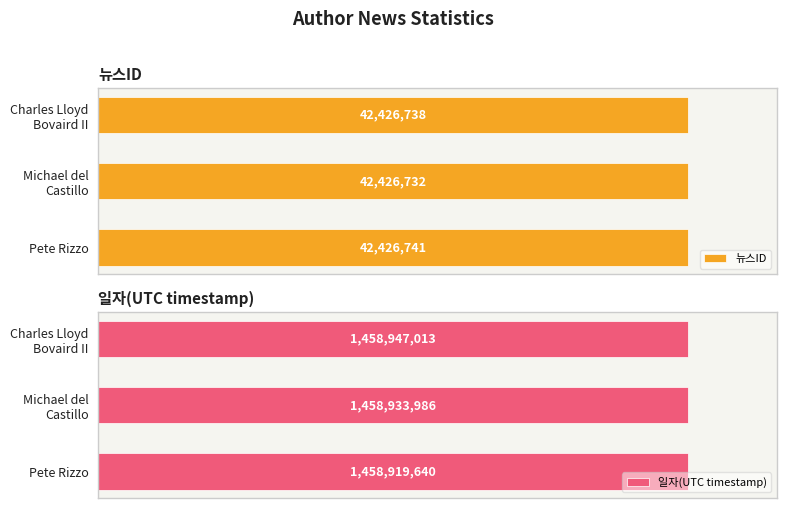

List the labels in order of 일자(UTC timestamp) value, smallest first.

2, 1, 0